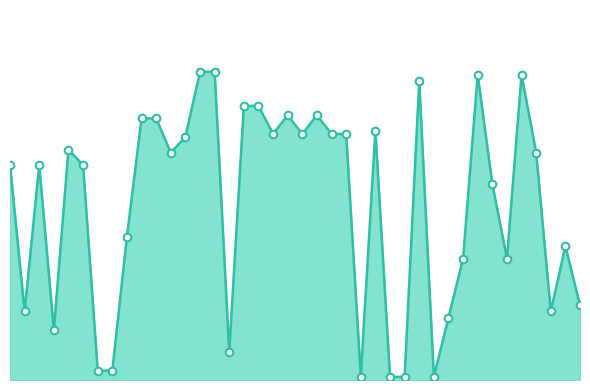

Is this an area chart (filled region under the line)?

Yes